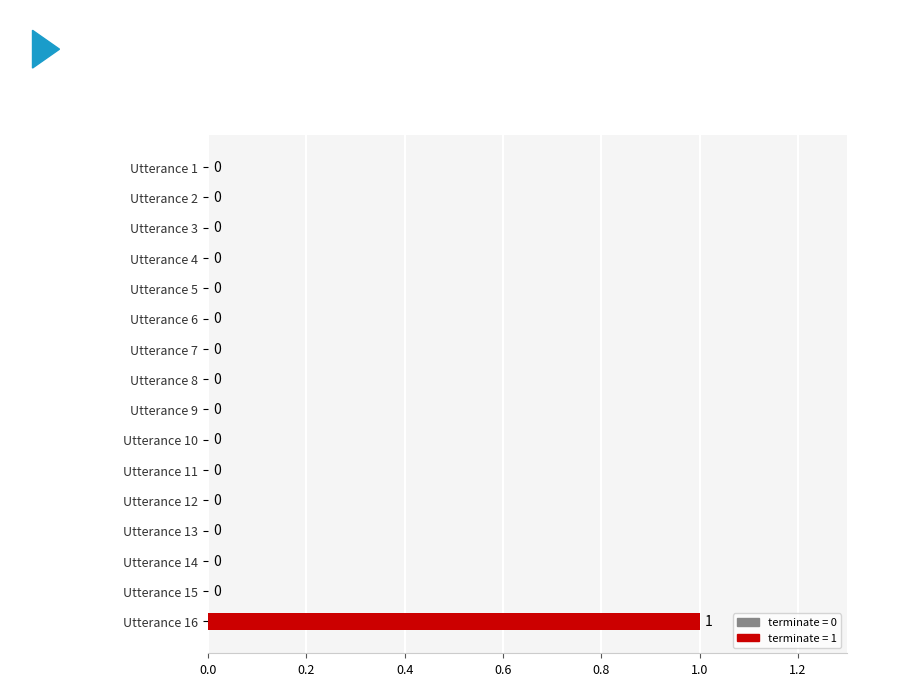

Reading top to bottom, list all the values displayed in this chart.

Utterance 1=0	Utterance 2=0	Utterance 3=0	Utterance 4=0	Utterance 5=0	Utterance 6=0	Utterance 7=0	Utterance 8=0	Utterance 9=0	Utterance 10=0	Utterance 11=0	Utterance 12=0	Utterance 13=0	Utterance 14=0	Utterance 15=0	Utterance 16=1